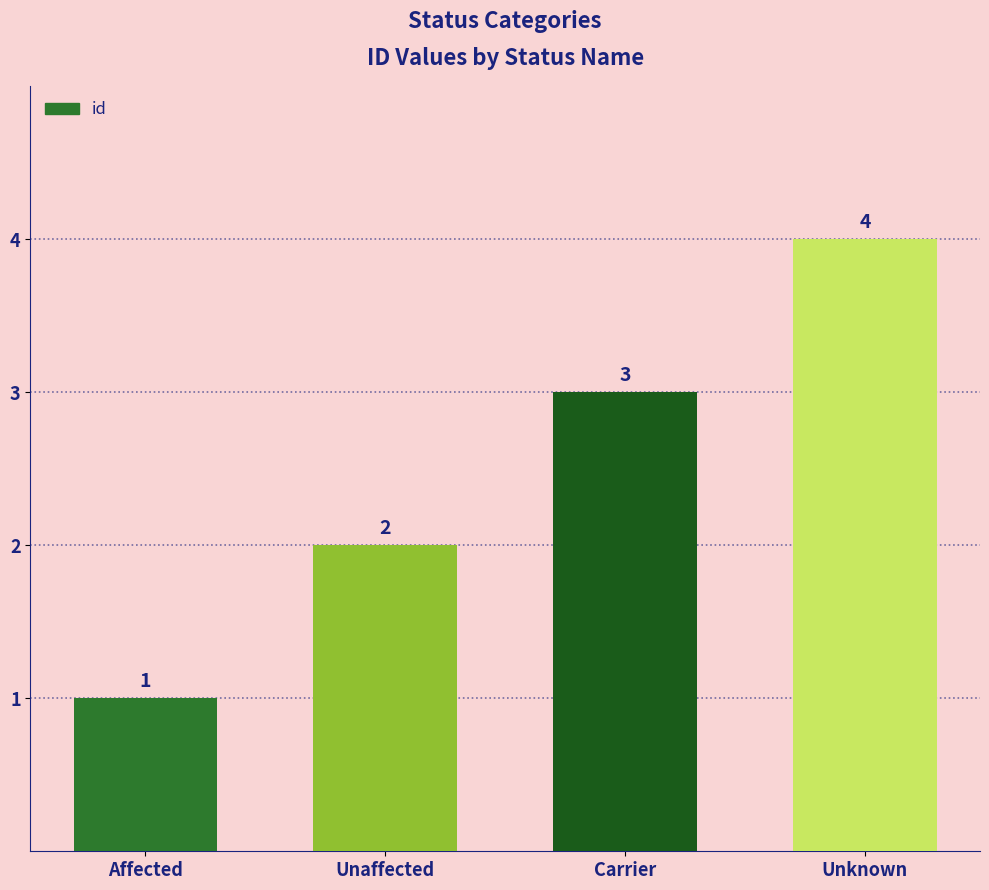

Reading left to right, extract all data points from this chart.

1	2	3	4